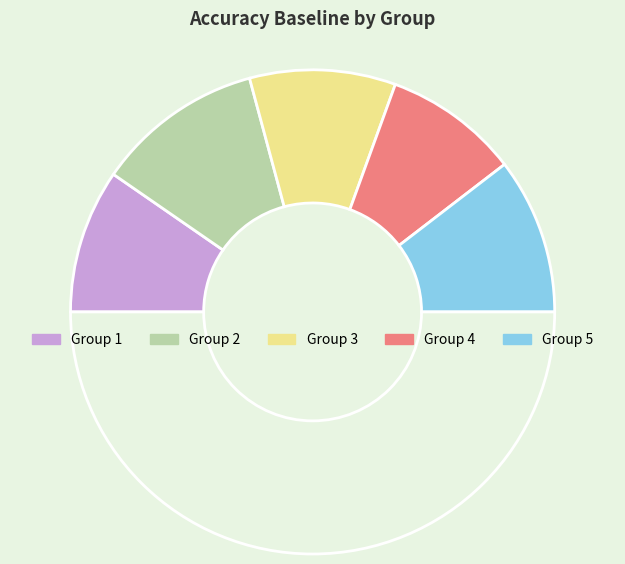

Which slice is the smallest?

4